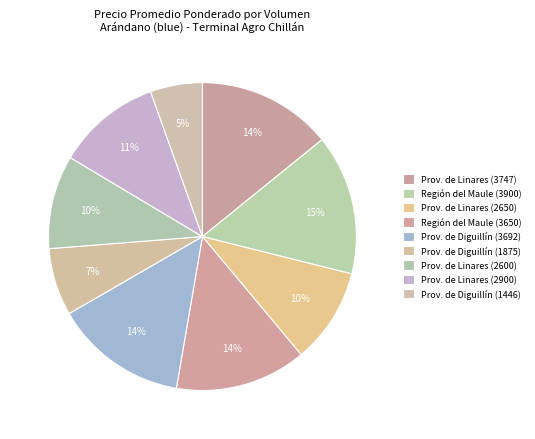

How many segments does this pie chart have?

9